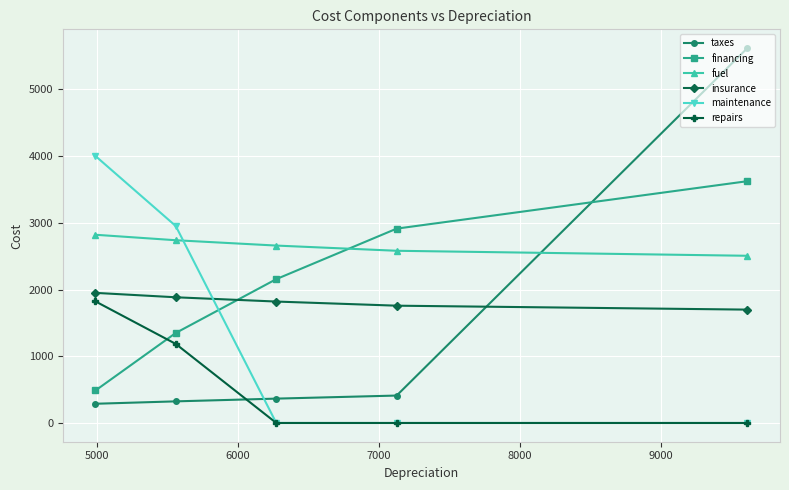

Which series has the largest range (max minus min)?

taxes